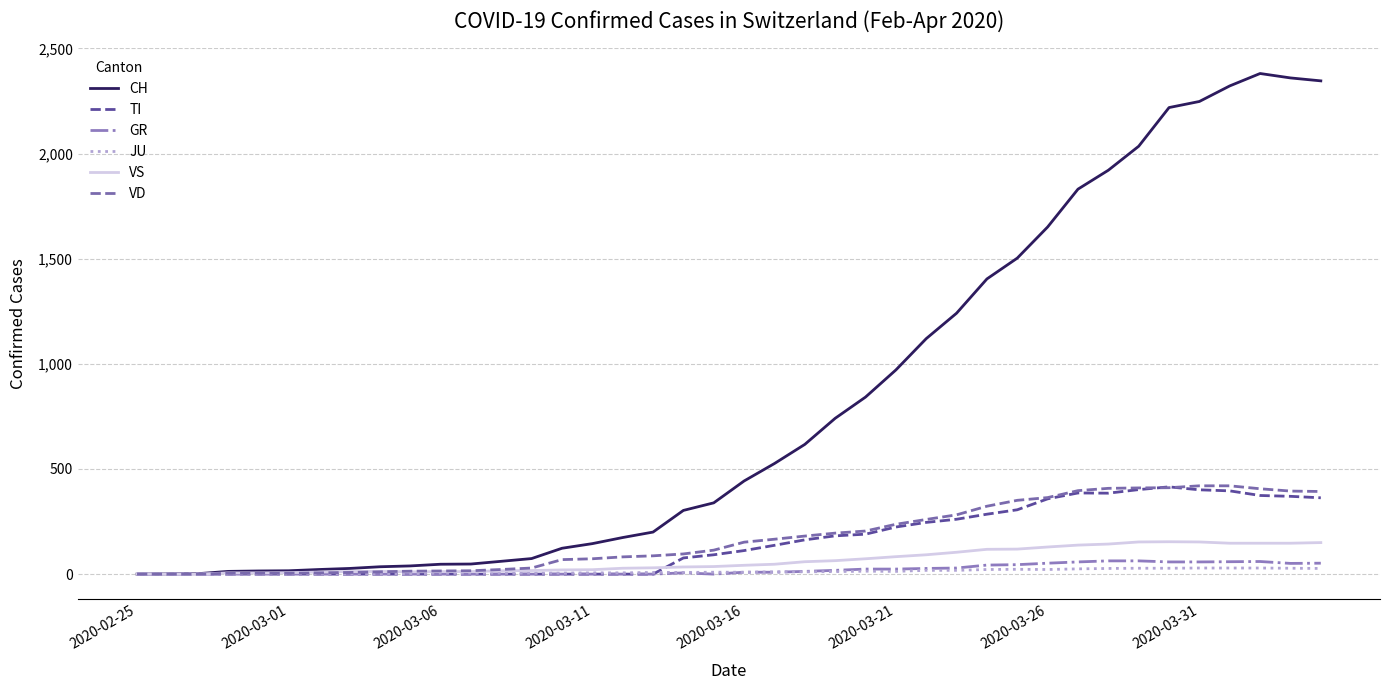

How many distinct data groups are displayed?

6